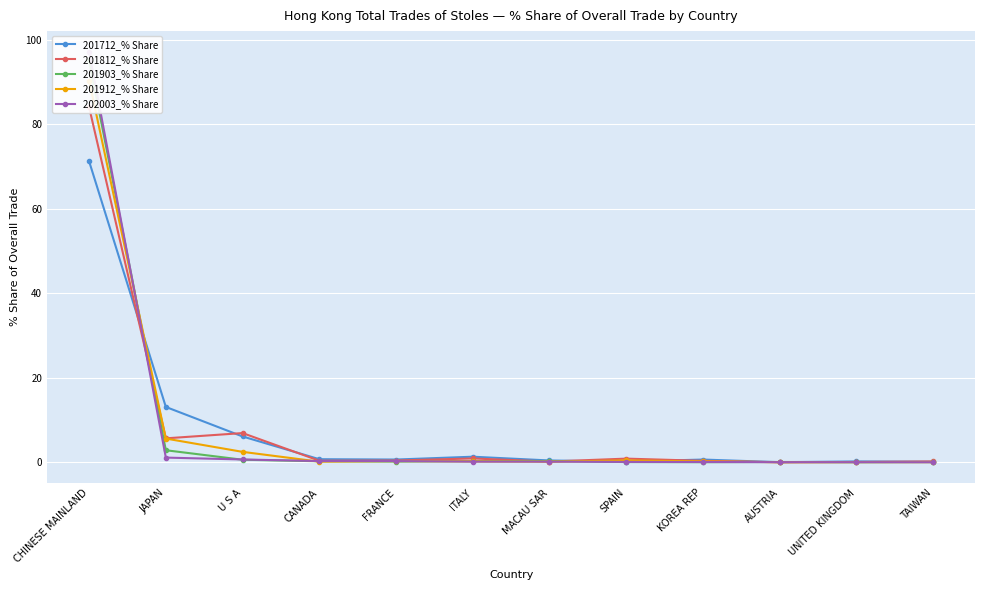

Reading left to right, what are all the values shown in this chart?

201712_% Share: CHINESE MAINLAND=71.2	JAPAN=13.1	U S A=6.1	CANADA=0.7	FRANCE=0.6	ITALY=1.3	MACAU SAR=0.4	SPAIN=0.2	KOREA REP=0.6	AUSTRIA=0.0	UNITED KINGDOM=0.2	TAIWAN=0.1
201812_% Share: CHINESE MAINLAND=84.0	JAPAN=5.7	U S A=6.9	CANADA=0.4	FRANCE=0.4	ITALY=0.9	MACAU SAR=0.2	SPAIN=0.9	KOREA REP=0.3	AUSTRIA=0.0	UNITED KINGDOM=0.1	TAIWAN=0.2
201903_% Share: CHINESE MAINLAND=95.1	JAPAN=2.8	U S A=0.6	CANADA=0.2	FRANCE=0.2	ITALY=0.3	MACAU SAR=0.3	SPAIN=0.1	KOREA REP=0.0	AUSTRIA=0.1	UNITED KINGDOM=0.0	TAIWAN=0.0
201912_% Share: CHINESE MAINLAND=90.3	JAPAN=5.6	U S A=2.5	CANADA=0.1	FRANCE=0.3	ITALY=0.2	MACAU SAR=0.1	SPAIN=0.4	KOREA REP=0.2	AUSTRIA=0.0	UNITED KINGDOM=0.0	TAIWAN=0.0
202003_% Share: CHINESE MAINLAND=97.1	JAPAN=1.1	U S A=0.7	CANADA=0.3	FRANCE=0.3	ITALY=0.1	MACAU SAR=0.1	SPAIN=0.1	KOREA REP=0.1	AUSTRIA=0.0	UNITED KINGDOM=0.0	TAIWAN=0.0